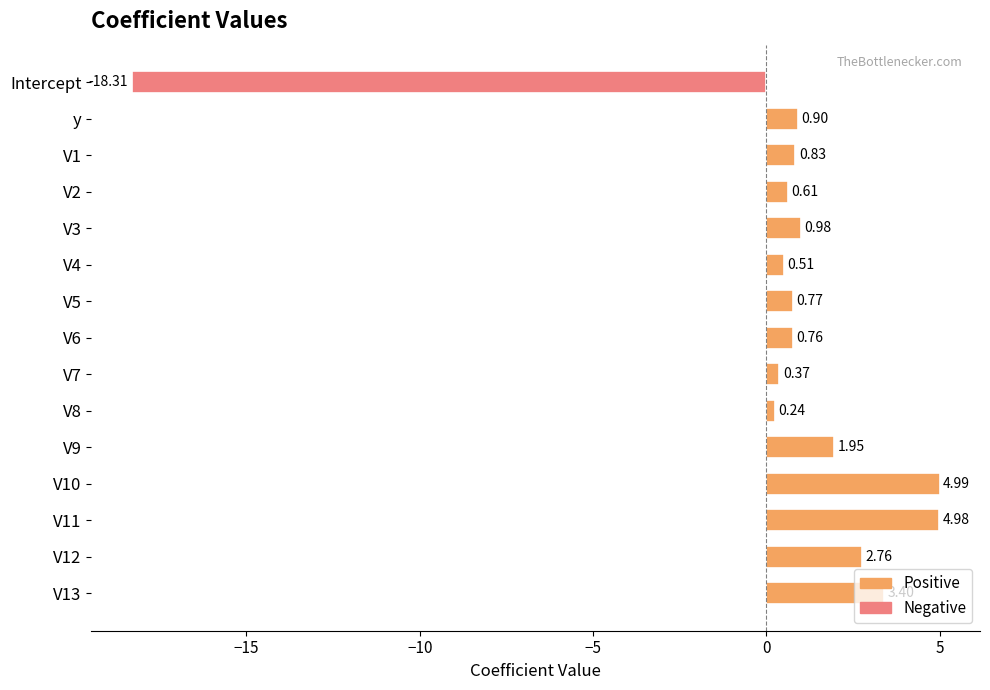

How many values are above zero?

14